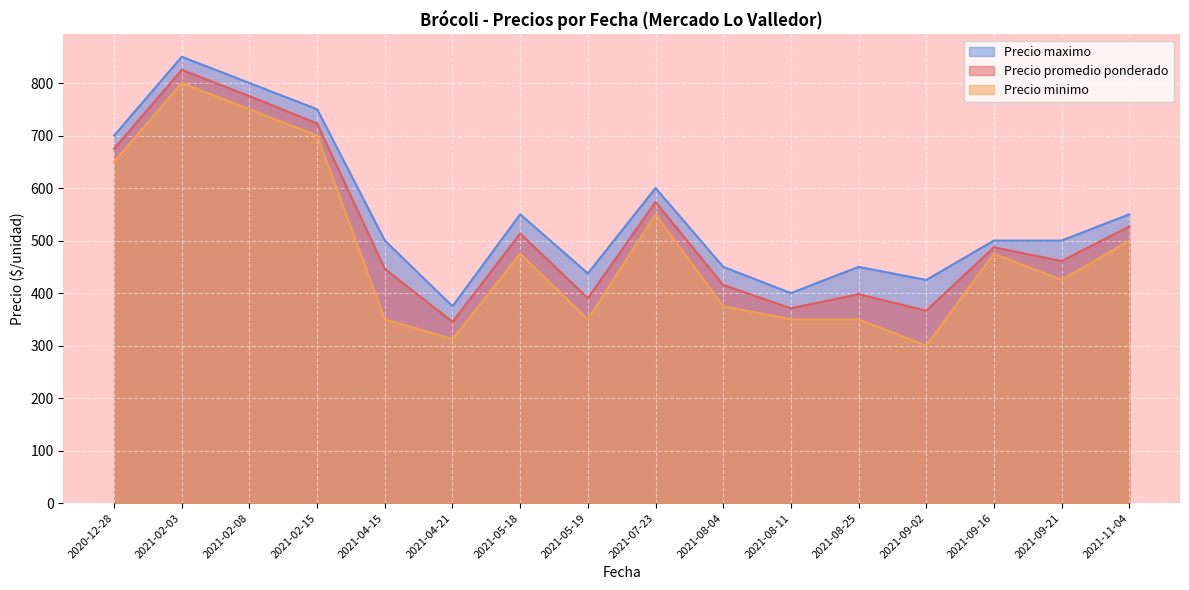

Is the value of Precio maximo at 2021-02-03 greater than the value of Precio promedio ponderado at 2021-05-18?

Yes